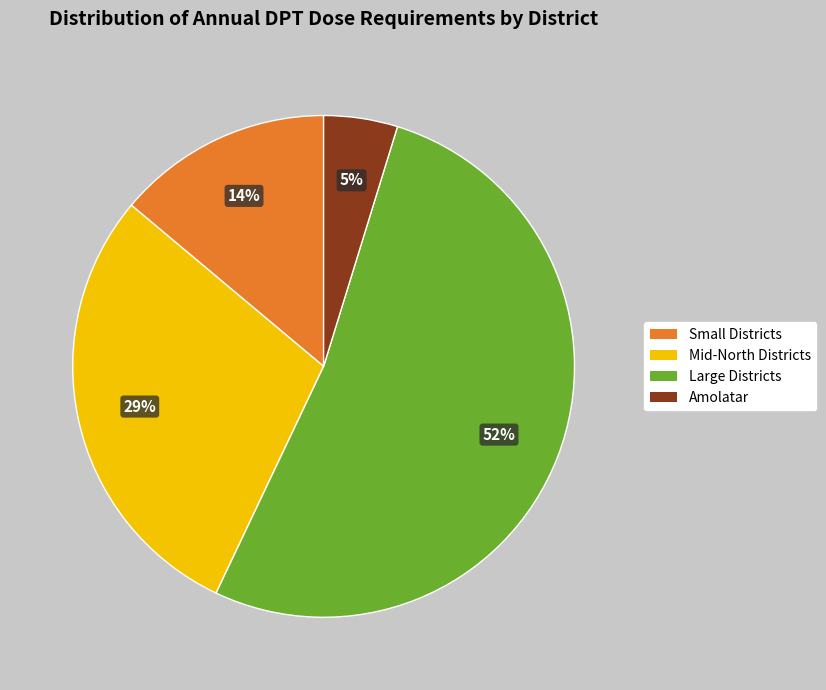

How many segments does this pie chart have?

4